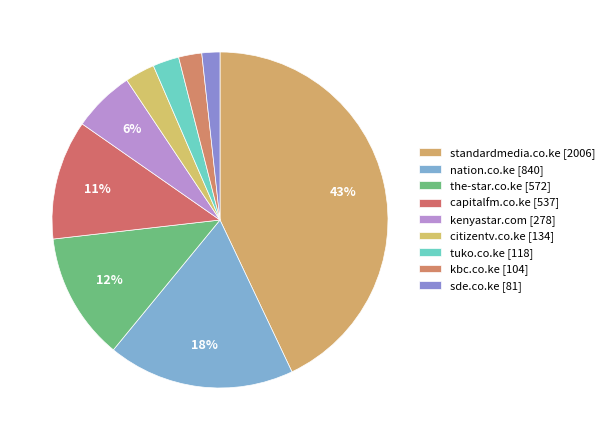

Which slice is the largest?

standardmedia.co.ke